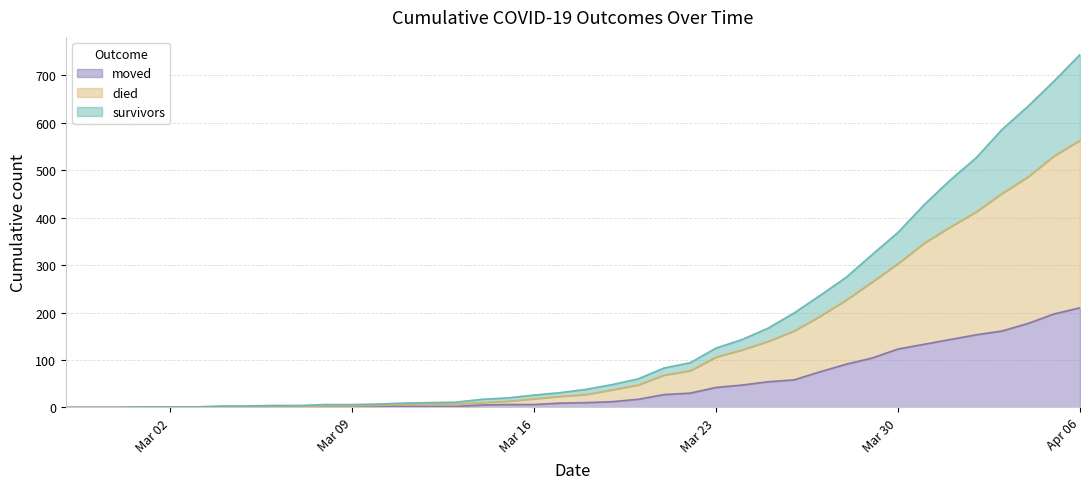

What is the highest value of the moved series?

210